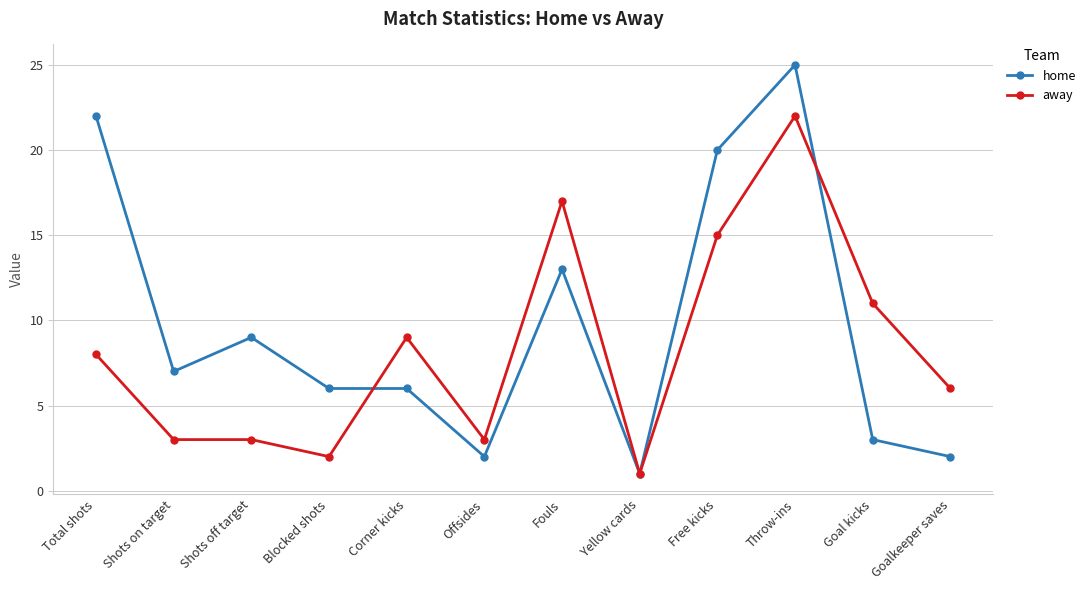

The value of home at Fouls is 13. True or false?

True